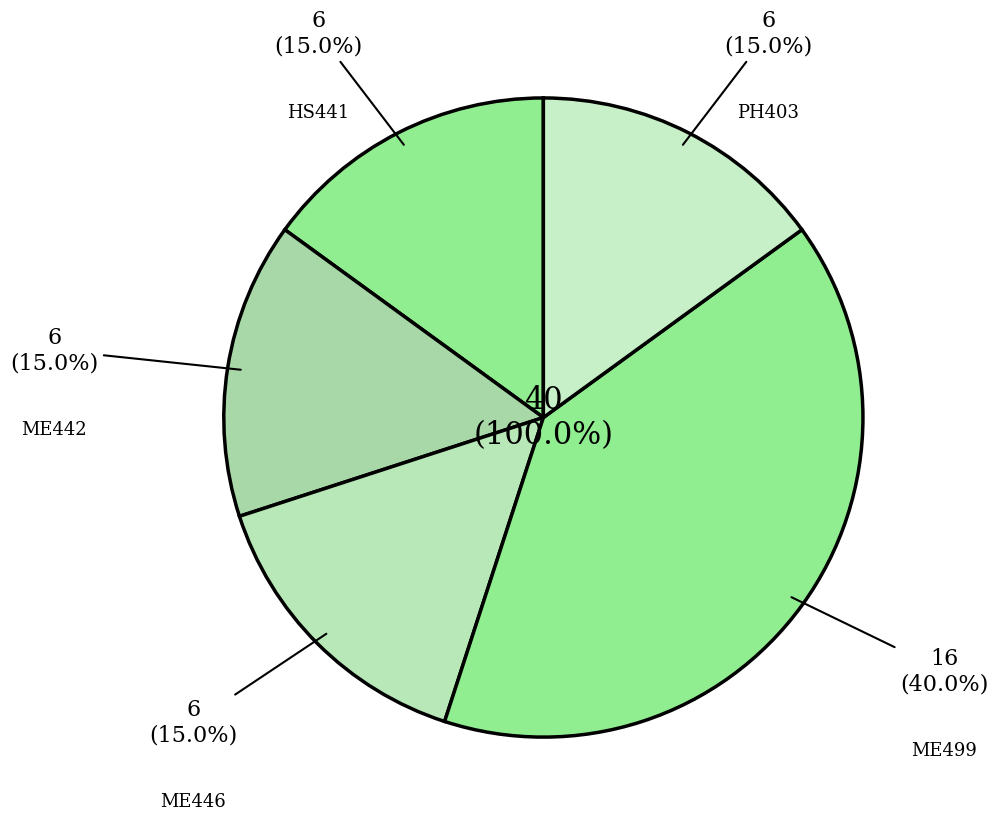

To the nearest percent, what percentage of the pie is PH403
Photovoltaics &
Fuel Cell Technology?

15%